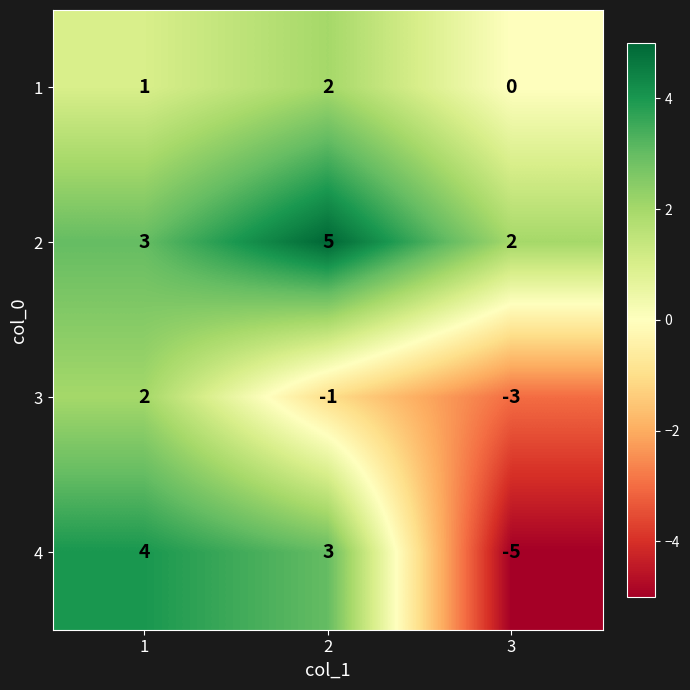

Reading left to right, extract all data points from this chart.

1: 1=1	2=2	3=0
2: 1=3	2=5	3=2
3: 1=2	2=-1	3=-3
4: 1=4	2=3	3=-5